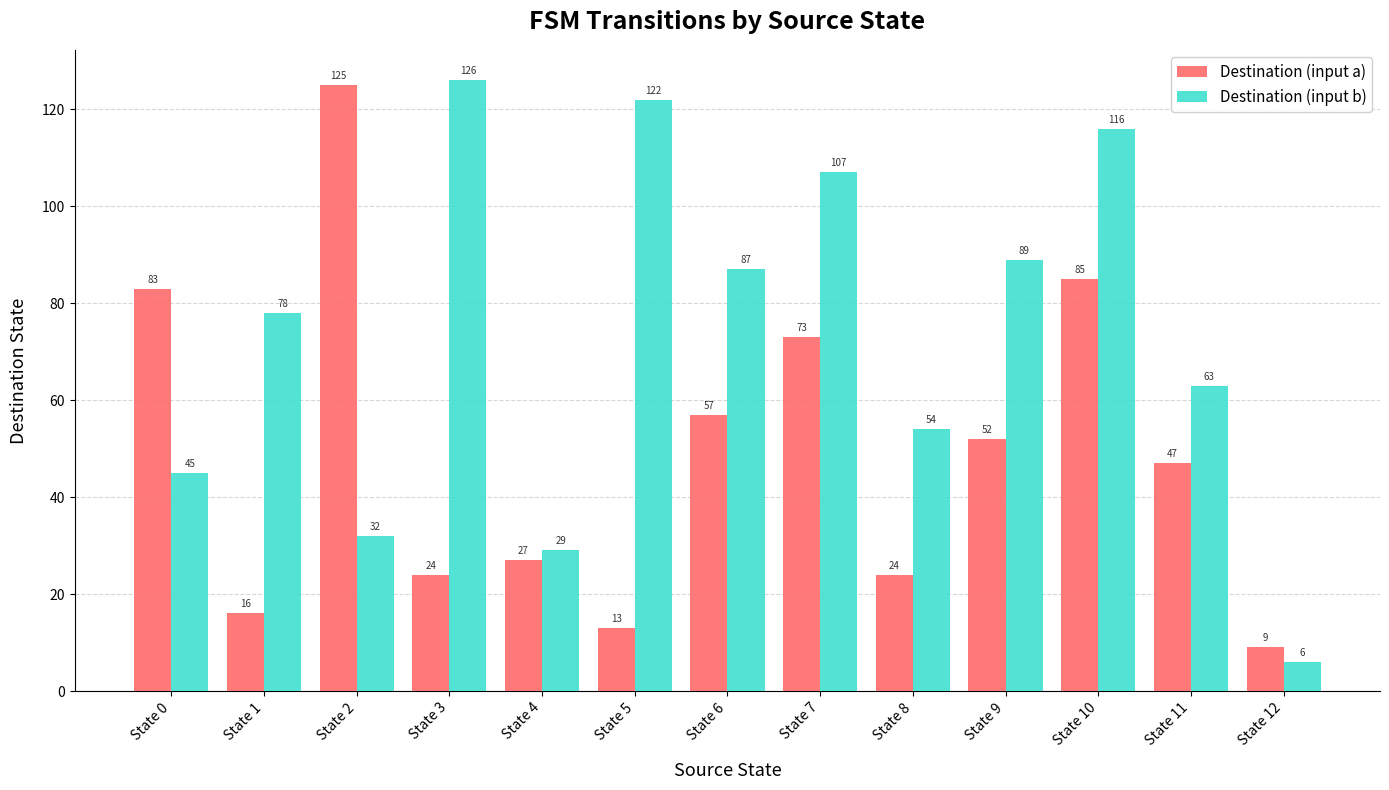

At which label is Destination (input a) closest to 67?

State 7